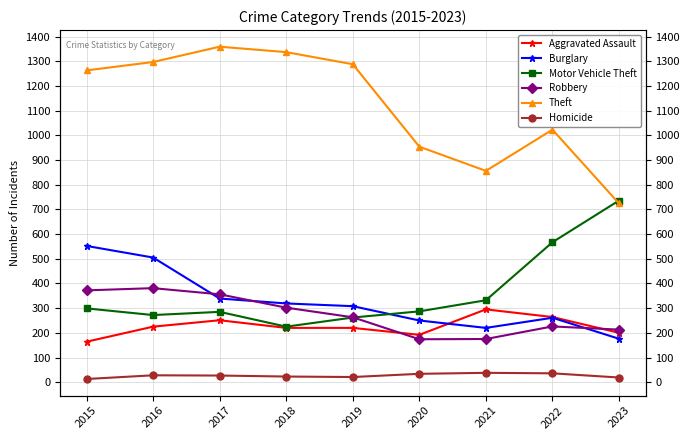

Reading right to left, extract all data points from this chart.

Aggravated Assault: 2023=200	2022=264	2021=295	2020=192	2019=220	2018=220	2017=251	2016=225	2015=164
Burglary: 2023=176	2022=261	2021=220	2020=250	2019=308	2018=319	2017=339	2016=505	2015=552
Motor Vehicle Theft: 2023=736	2022=567	2021=332	2020=287	2019=262	2018=225	2017=285	2016=272	2015=299
Robbery: 2023=213	2022=226	2021=175	2020=174	2019=263	2018=302	2017=356	2016=381	2015=372
Theft: 2023=724	2022=1023	2021=856	2020=954	2019=1288	2018=1337	2017=1359	2016=1297	2015=1263
Homicide: 2023=19	2022=36	2021=38	2020=34	2019=21	2018=23	2017=27	2016=28	2015=13